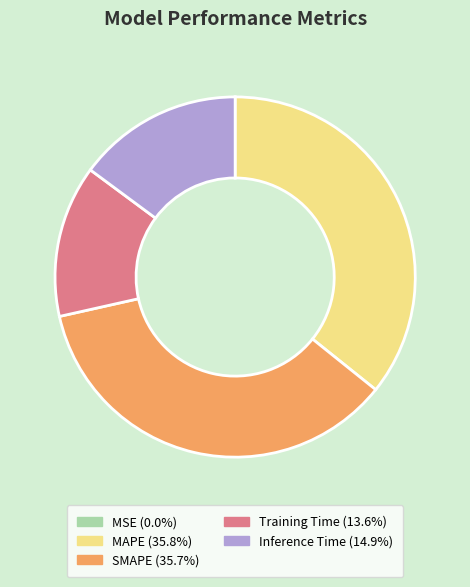

Is it true that Training Time is 19% of the pie?

False